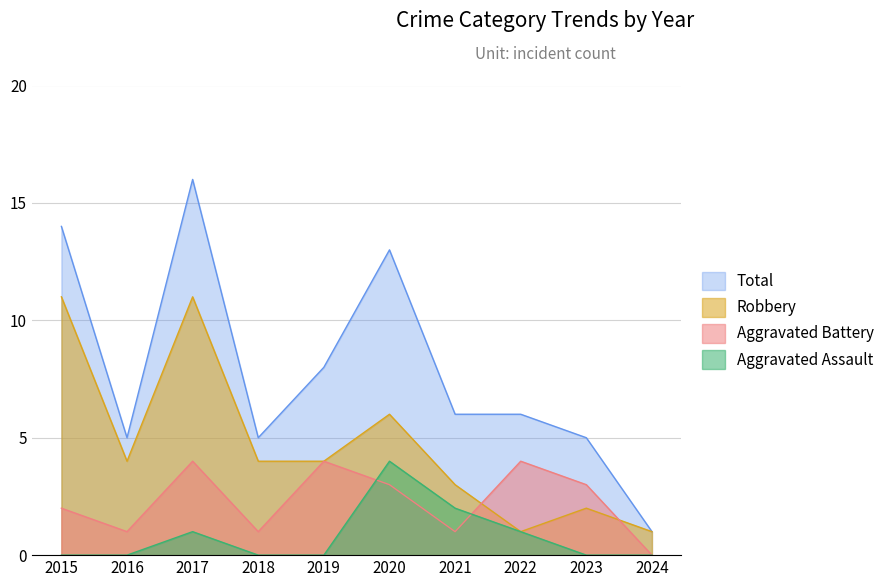

At which category does Robbery reach its first local valley?

2016